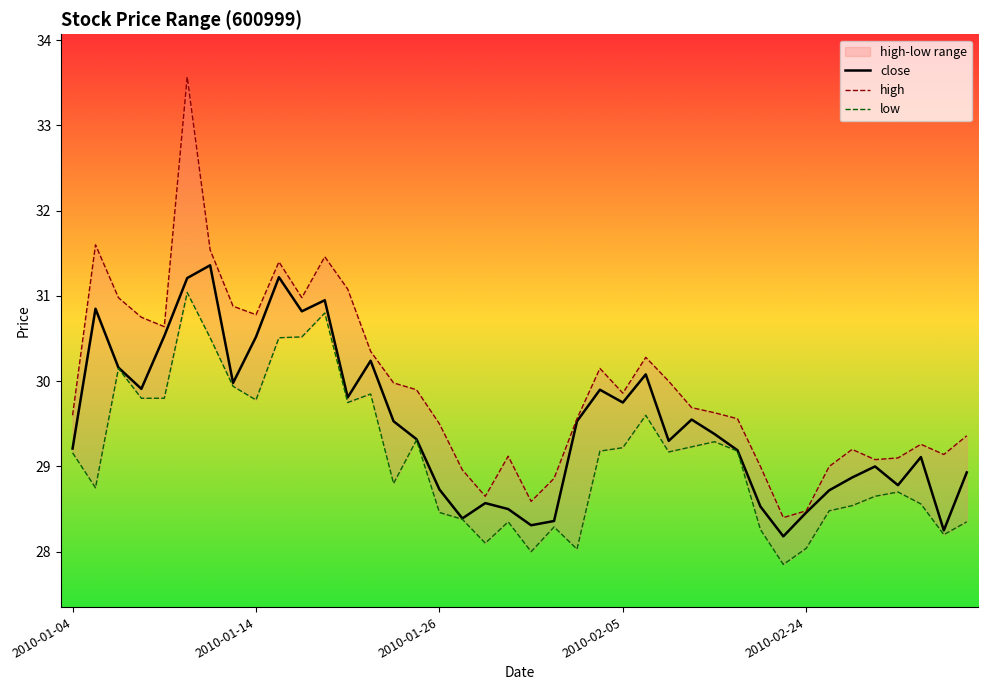

What is the highest value of the close series?

31.4